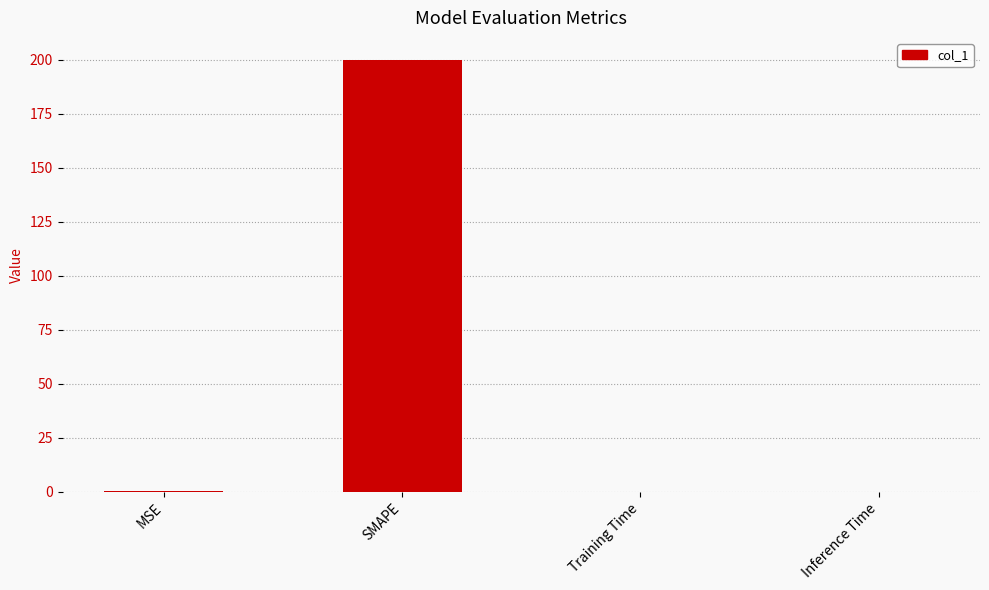

What is the sum of all values?

200.1